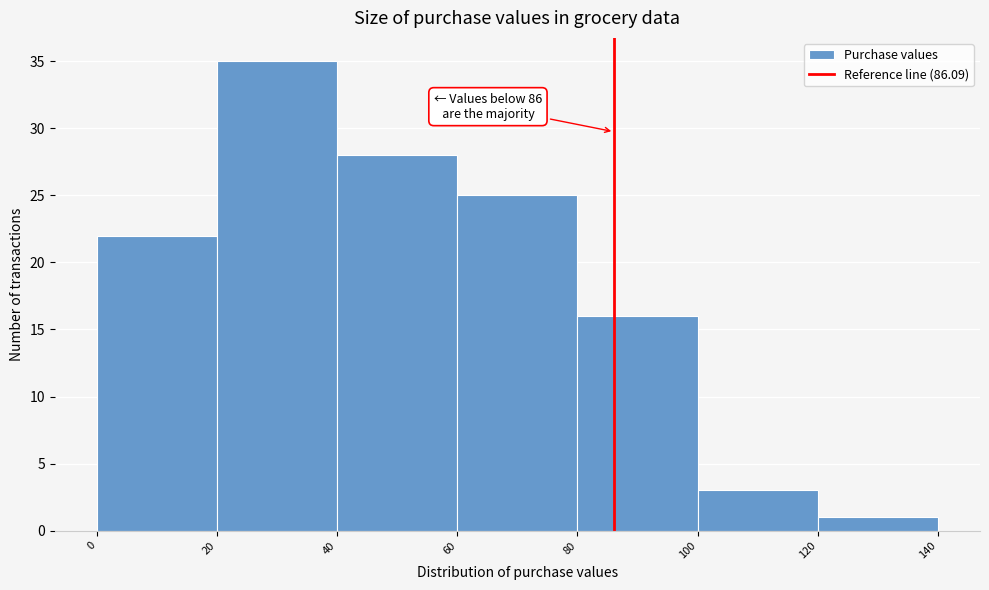

Over which range of the x-axis is the bar tallest?

20 to 40